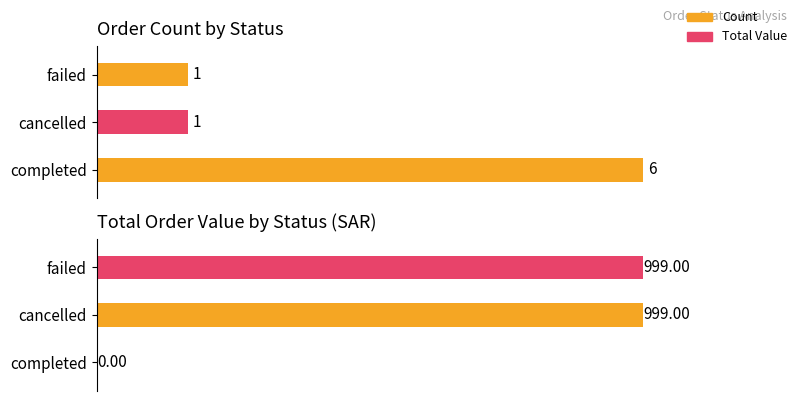

Which series has the widest spread of values?

order_total